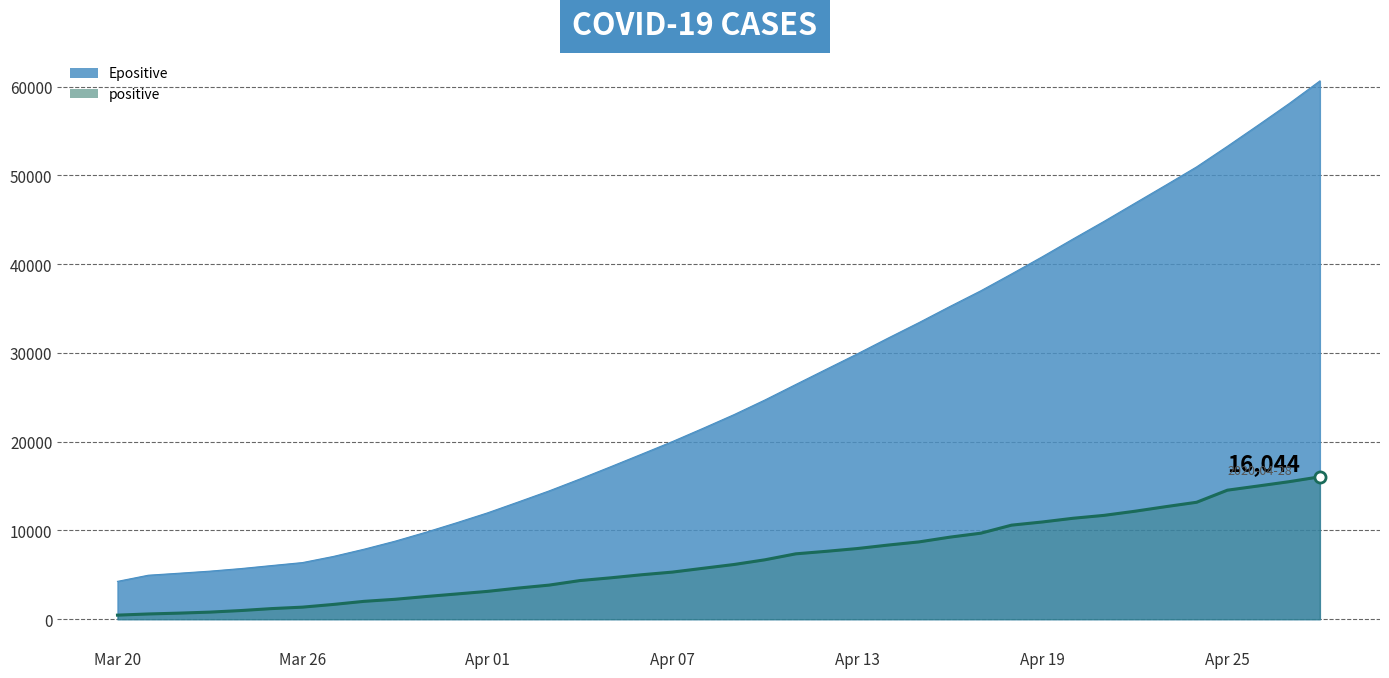

What position from the right is 2020-04-15?

14